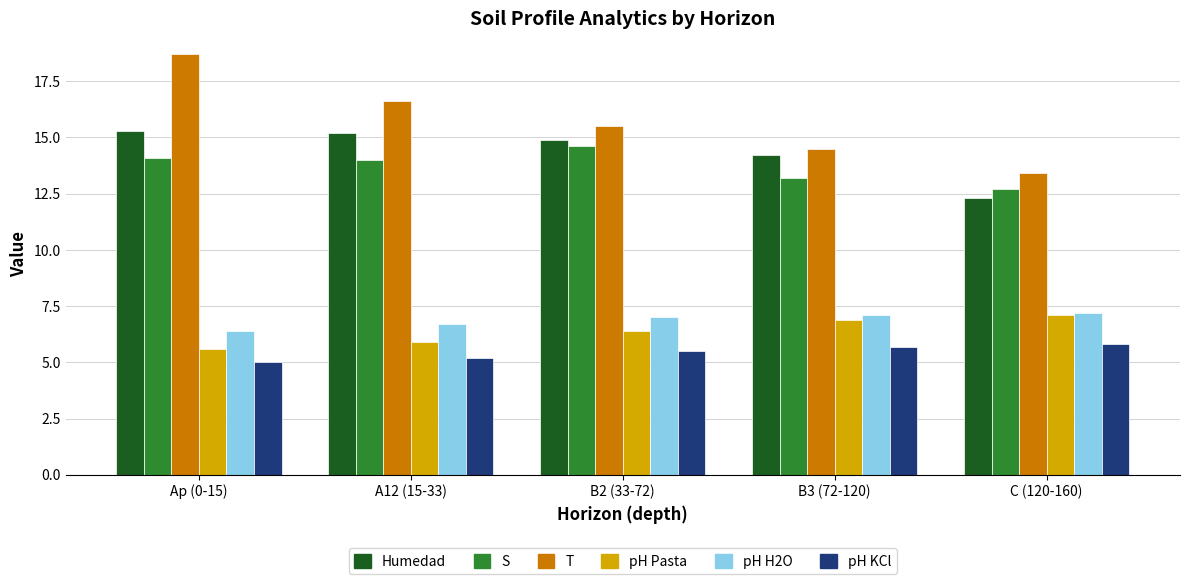

What is the difference between the highest and lowest values at B3 (72-120)?

8.8